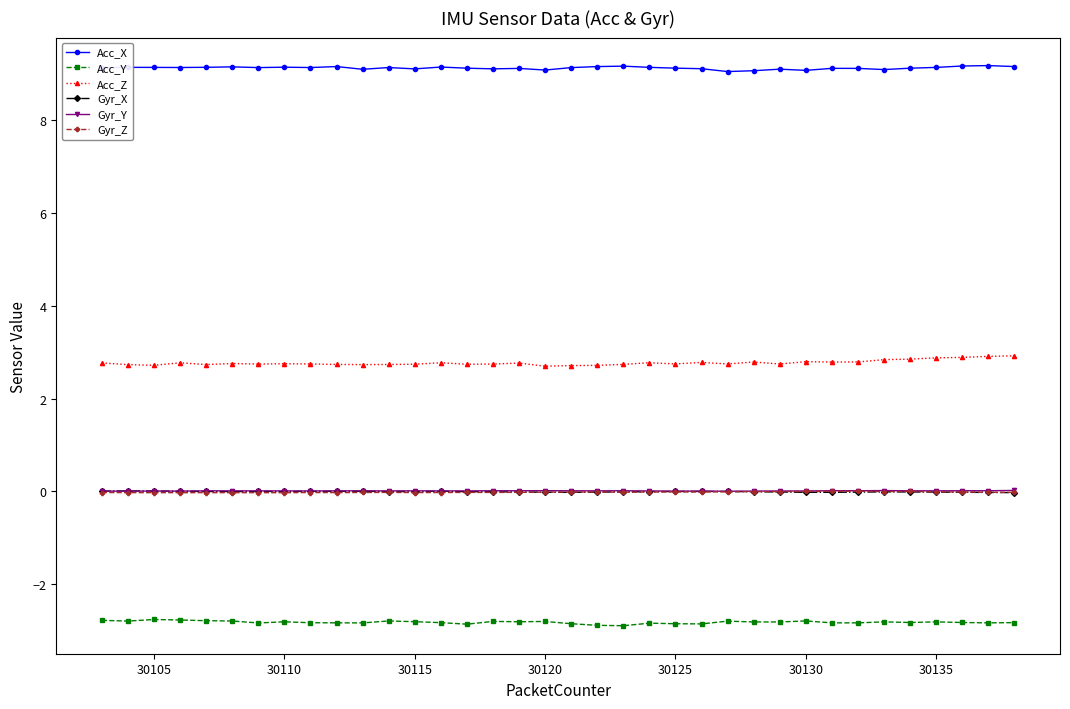

In Acc_X, how many points are higher than both neighbors (excluding endpoints)?

11